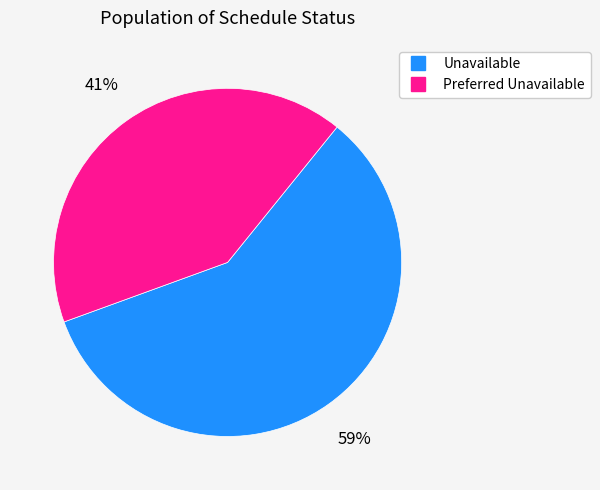

How many slices are in this pie chart?

2